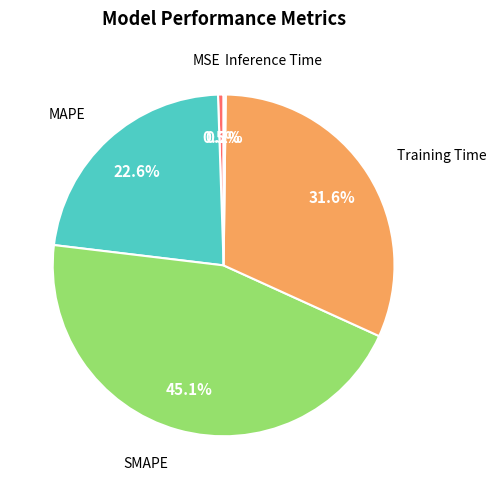

Is there a majority slice in this chart?

No